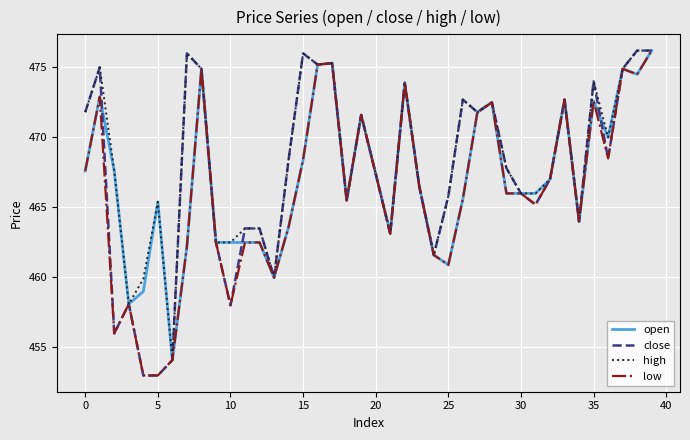

Does the chart display data point markers on the line(s)?

No